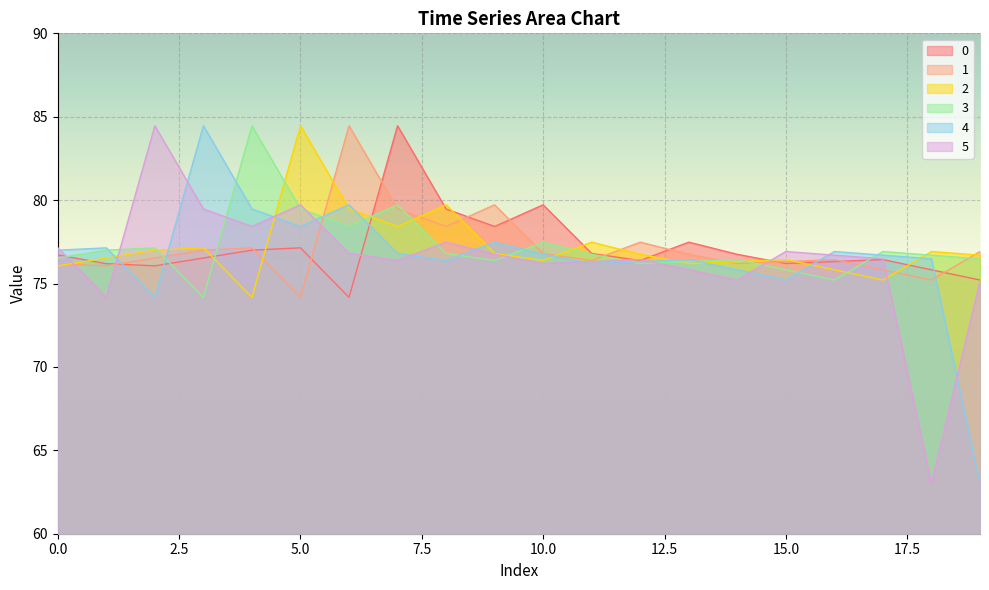

Rank the categories by 4 value from highest to lowest.

3, 6, 4, 5, 9, 1, 0, 16, 7, 10, 17, 18, 13, 8, 12, 11, 14, 15, 2, 19